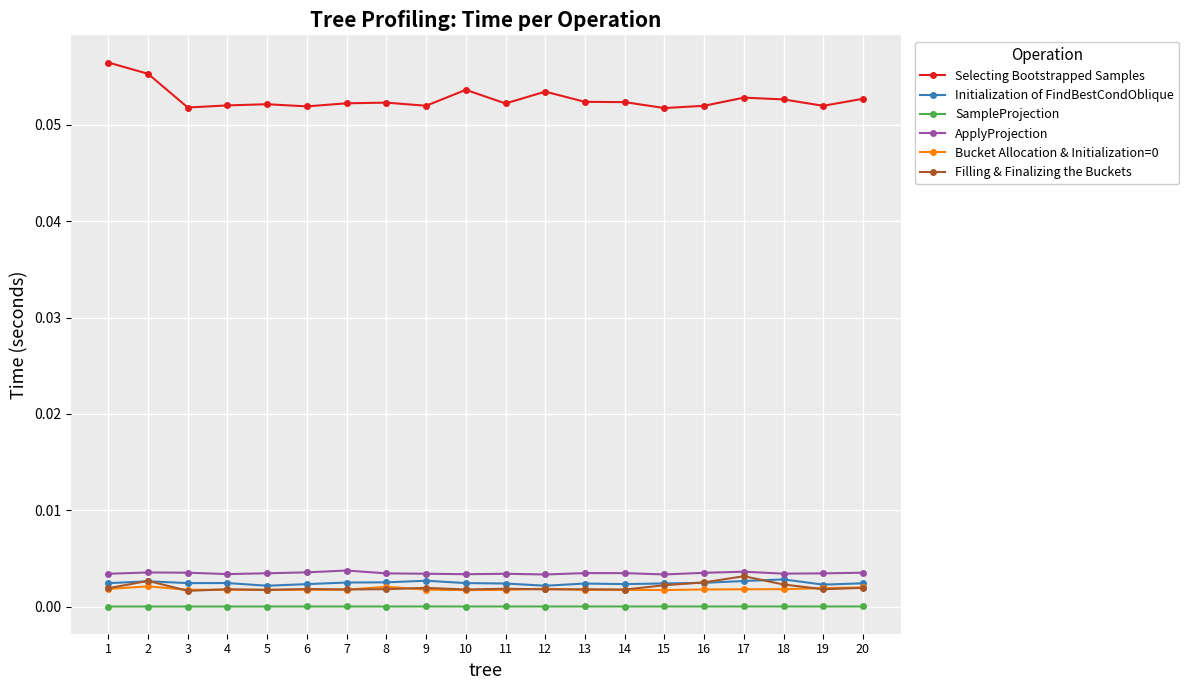

Is the value of Bucket Allocation & Initialization=0 at 1 greater than the value of ApplyProjection at 16?

No